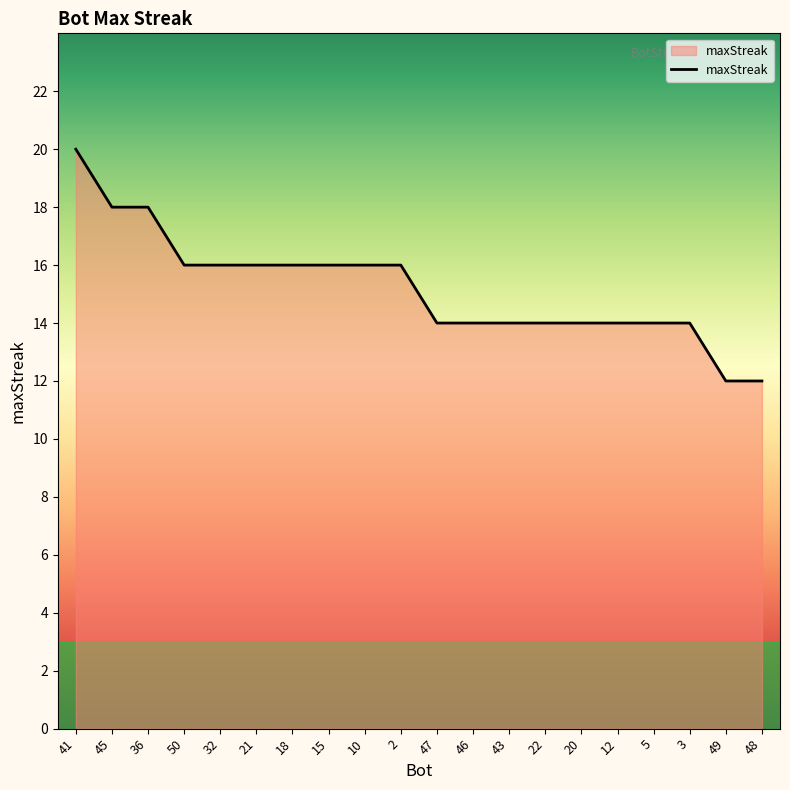

What is the sum of all values?

304